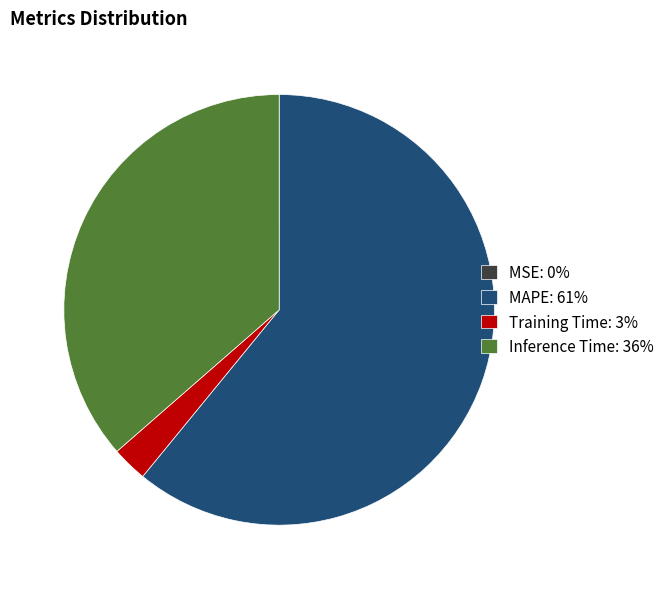

Is there a majority slice in this chart?

Yes